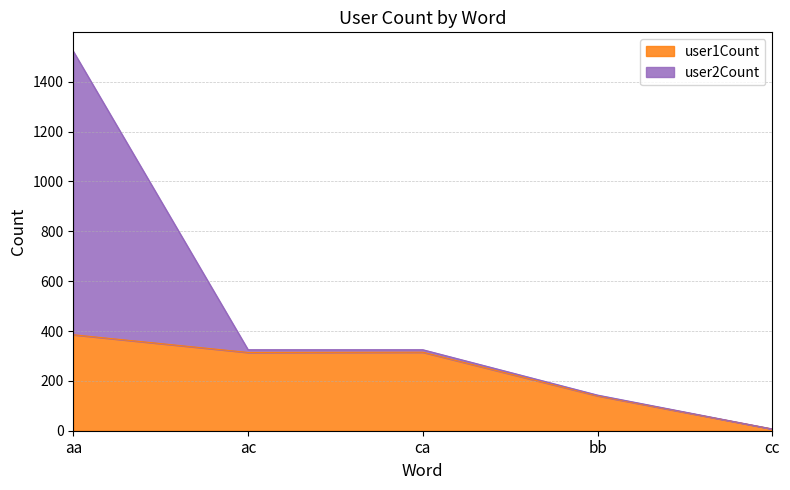

Count the number of values greater than 314.

2